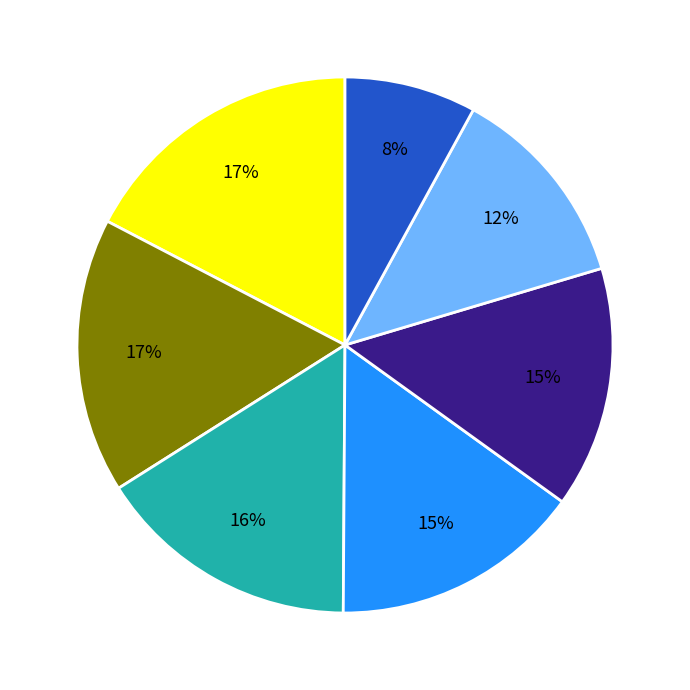

To the nearest percent, what is the average slice percentage?

14%